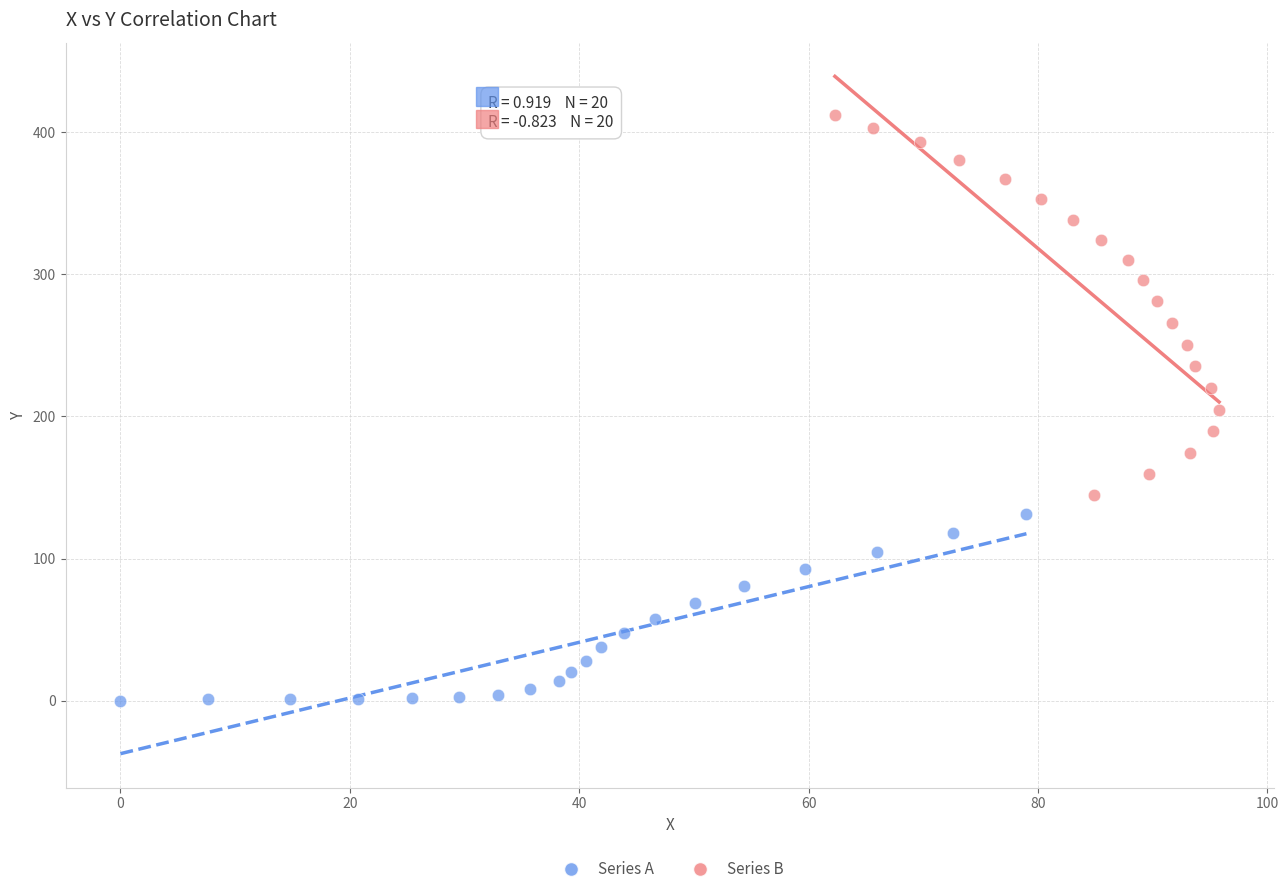

Which series reaches the minimum Y coordinate?

Series A